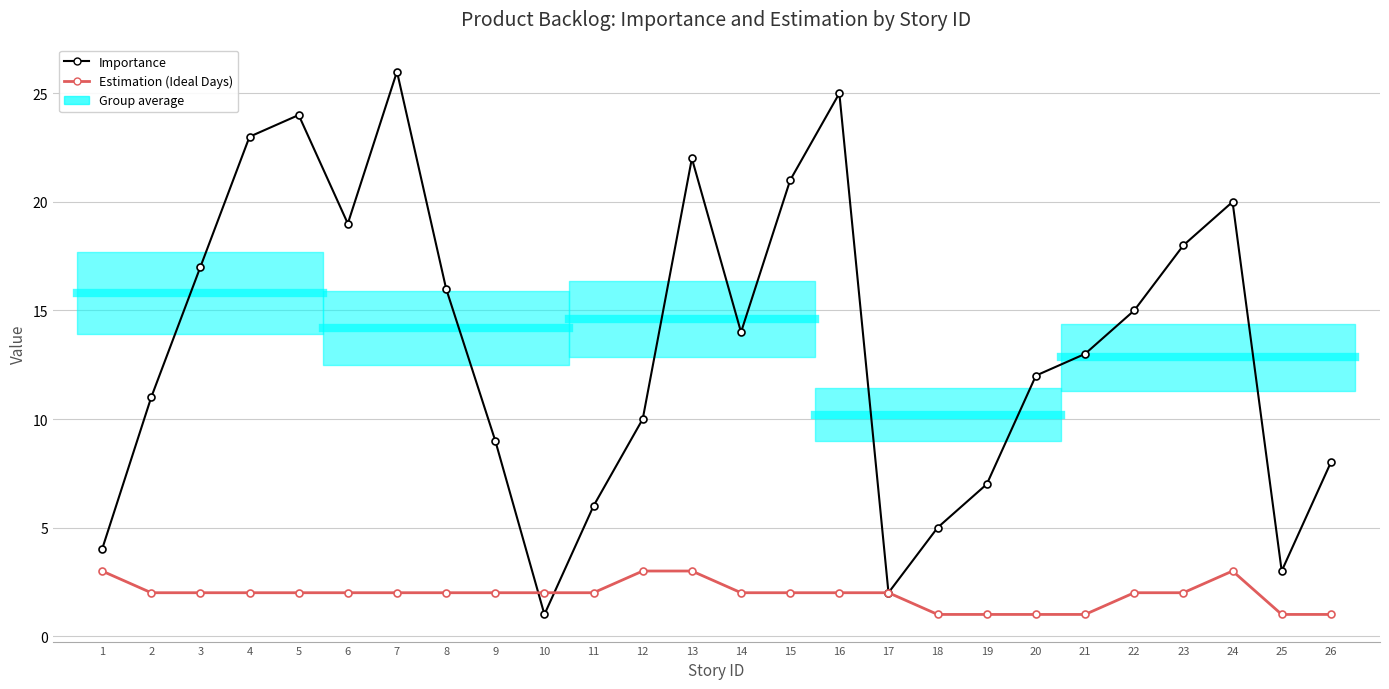

How many series are shown in this chart?

2